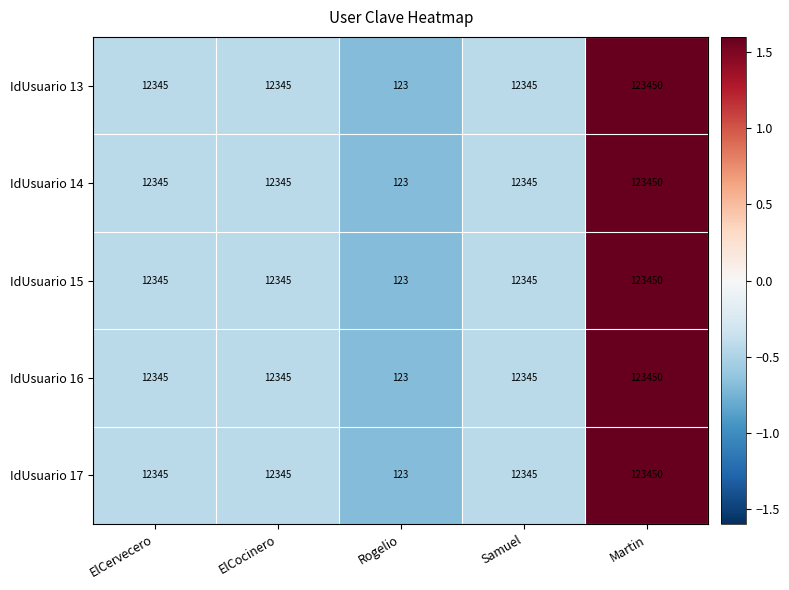

The IdUsuario 17 series shows 2525 at ElCocinero. True or false?

False